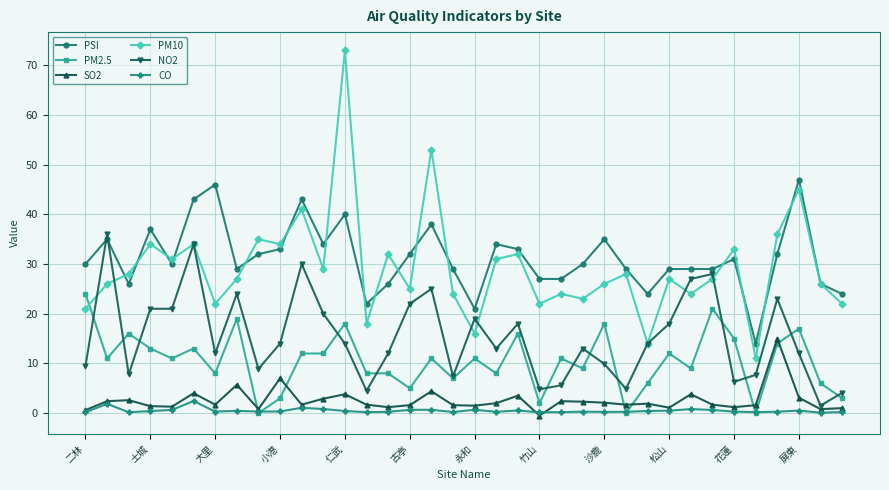

Which series has the widest spread of values?

PM10